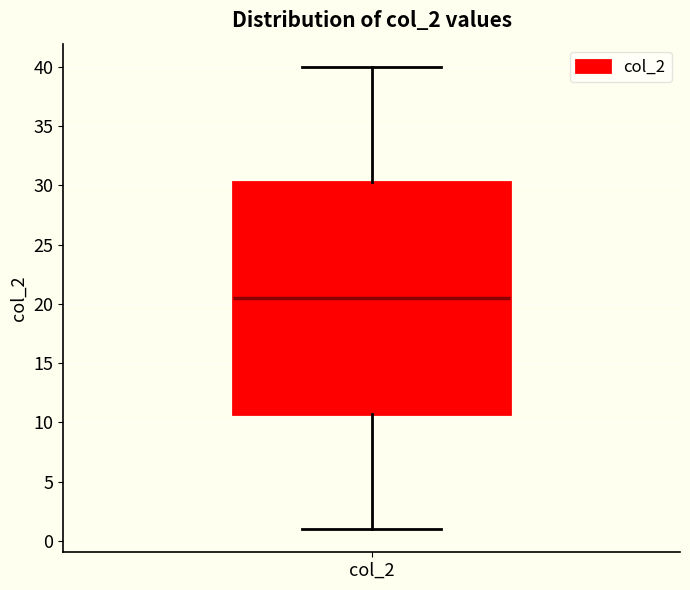

Where is the lower edge of the box for col_2 on the y-axis? The values are not printed on the chart, so give them approximately, as read against the axis.

11.0